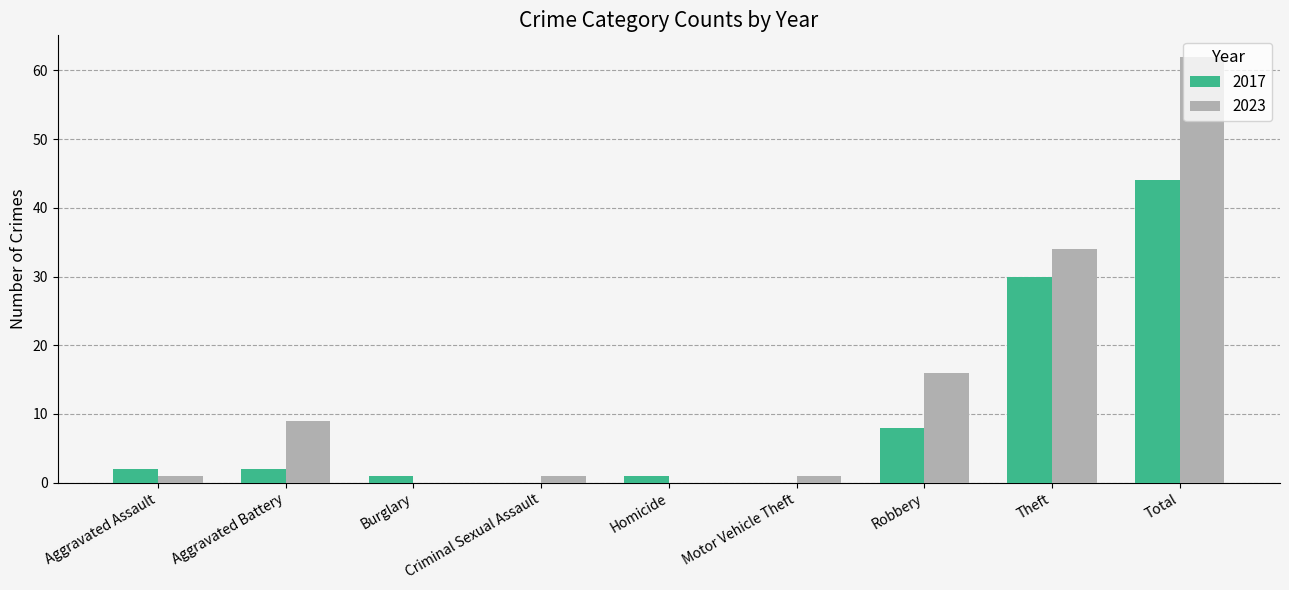

What is the sum of all 2023 values?

124